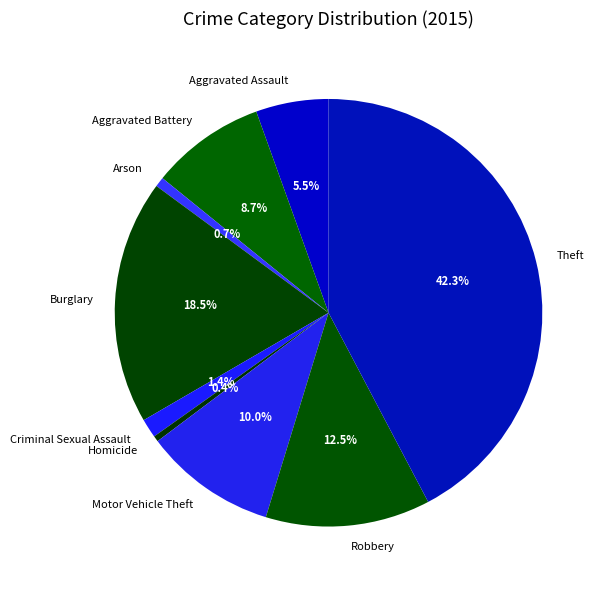

To the nearest percent, what is the difference between the Theft and Homicide slice percentages?

42%